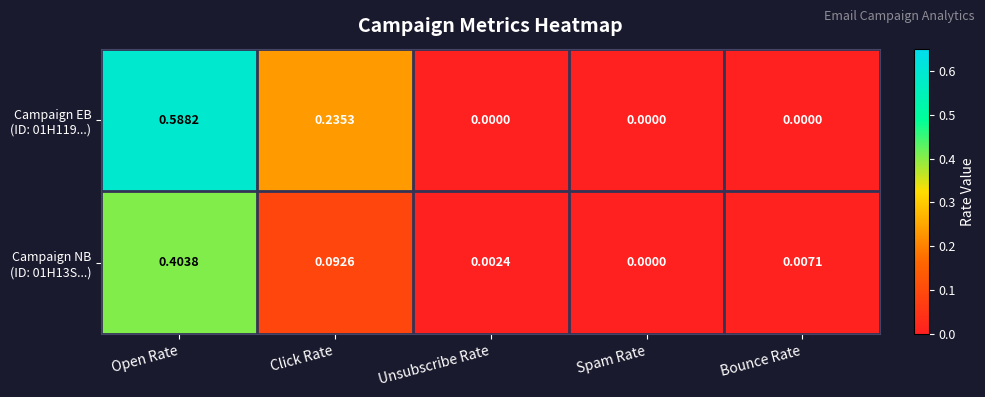

Which category has the highest value across all series?

Open Rate